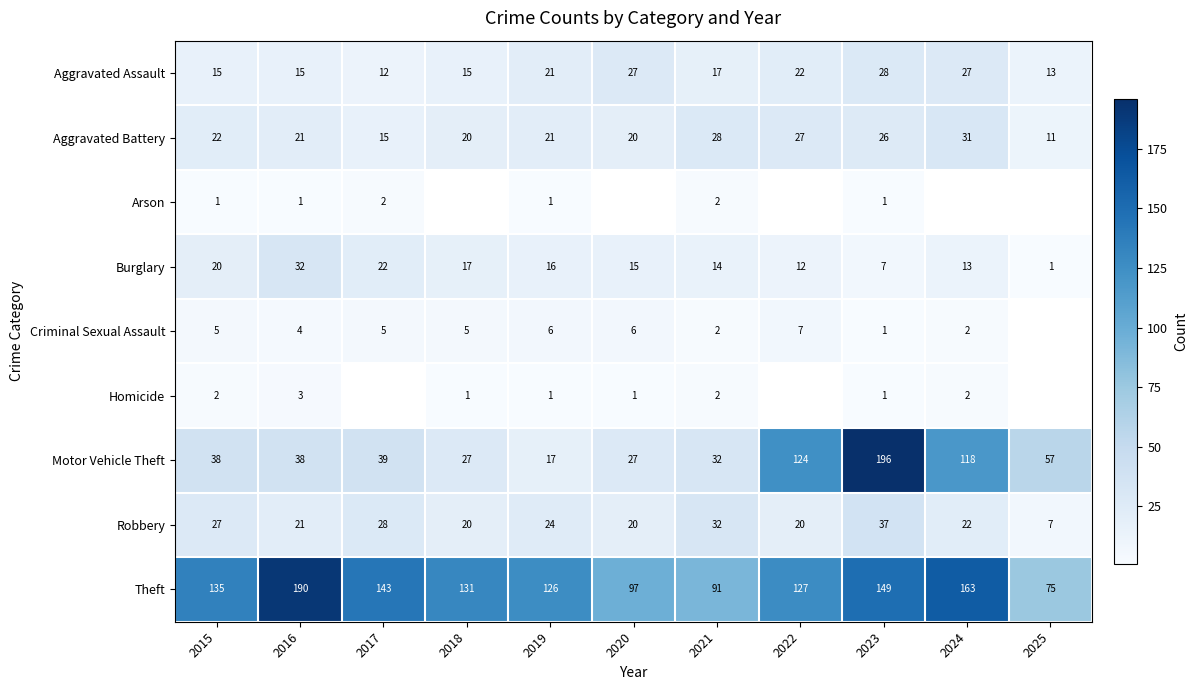

What is the difference between the second highest and minimum values in the Aggravated Battery series?

17